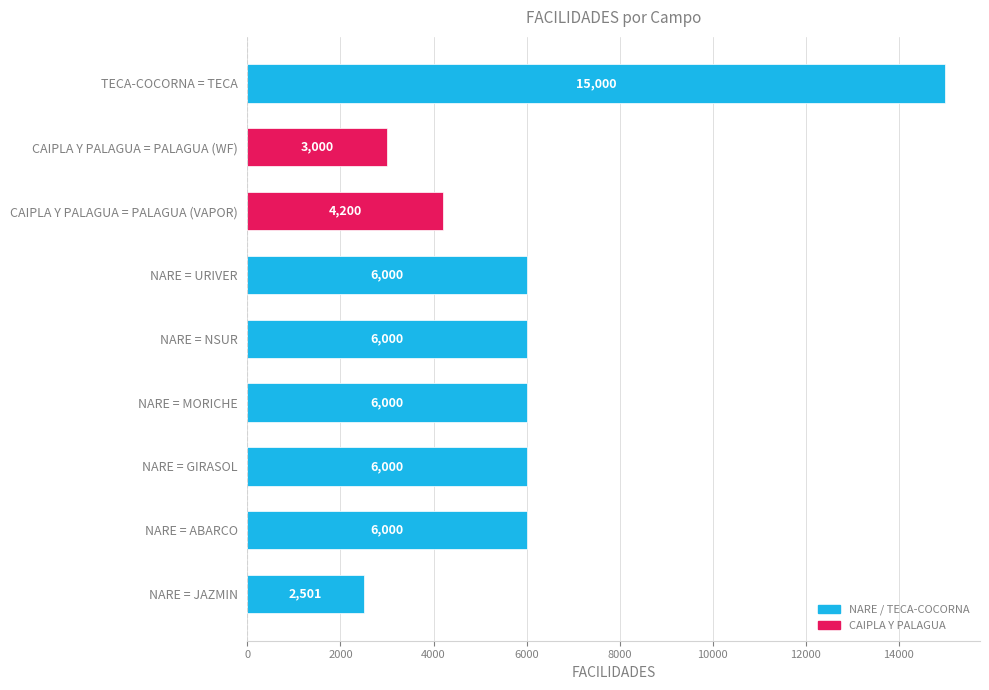

Which category has the lowest value across all series?

NARE = JAZMIN